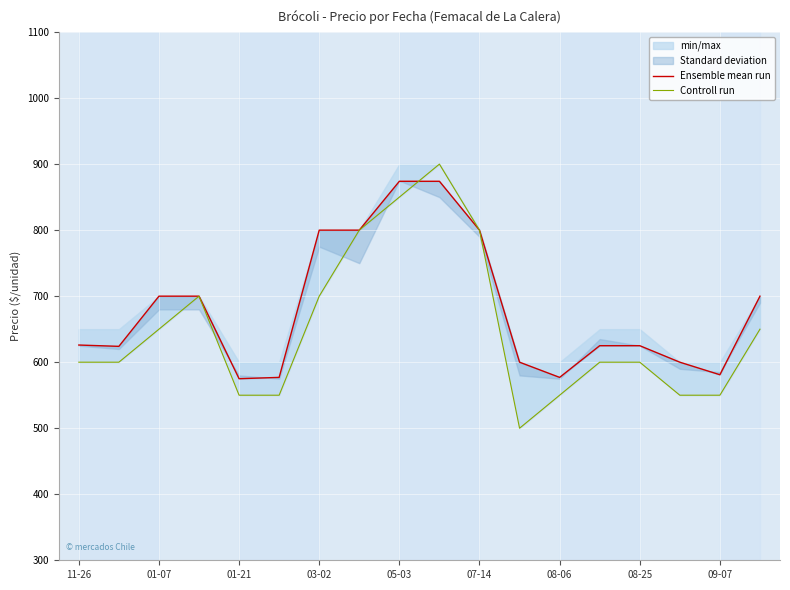

What is the difference between the Controll run values at 17 and 9?

250